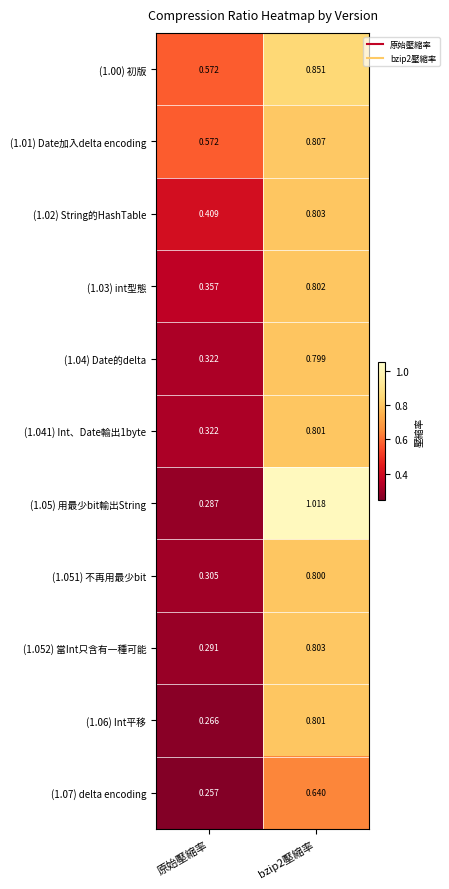

Is the value of (1.06) Int平移 at bzip2壓縮率 greater than the value of (1.00) 初版 at bzip2壓縮率?

No